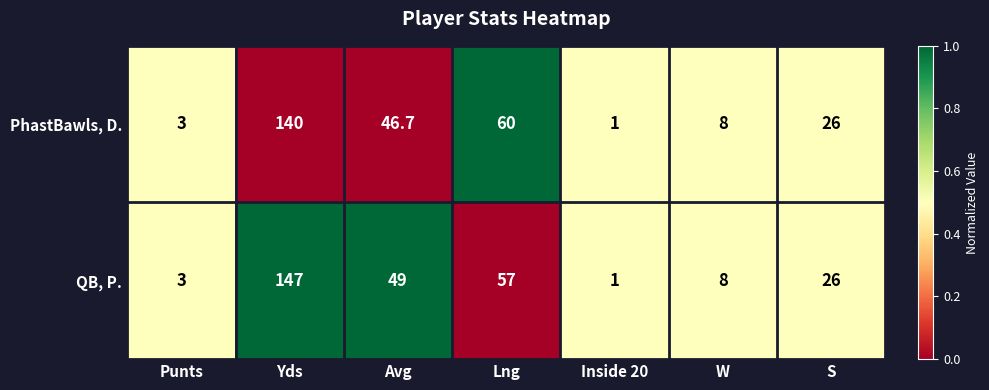

What is the minimum value for QB, P.?

1.0